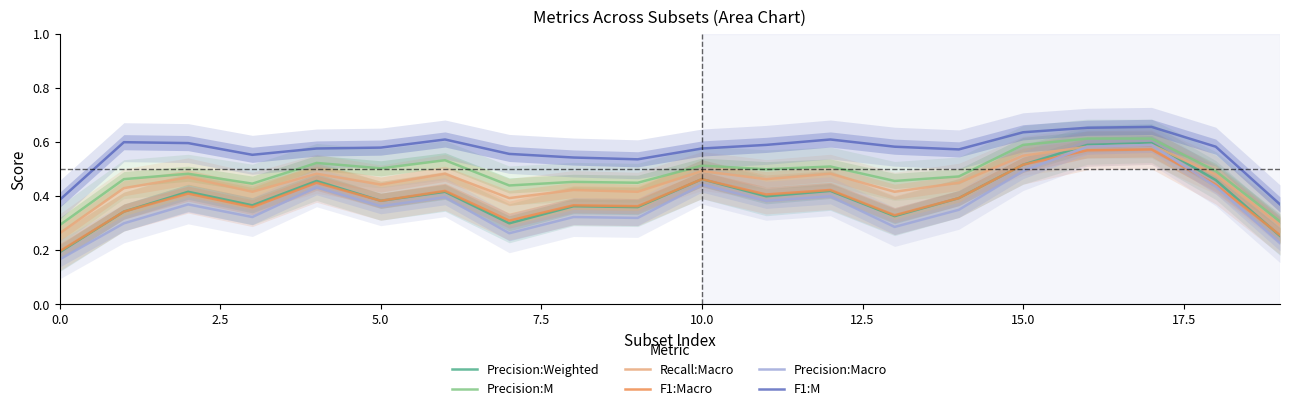

True or false: Precision:Macro and F1:M intersect in this chart.

False